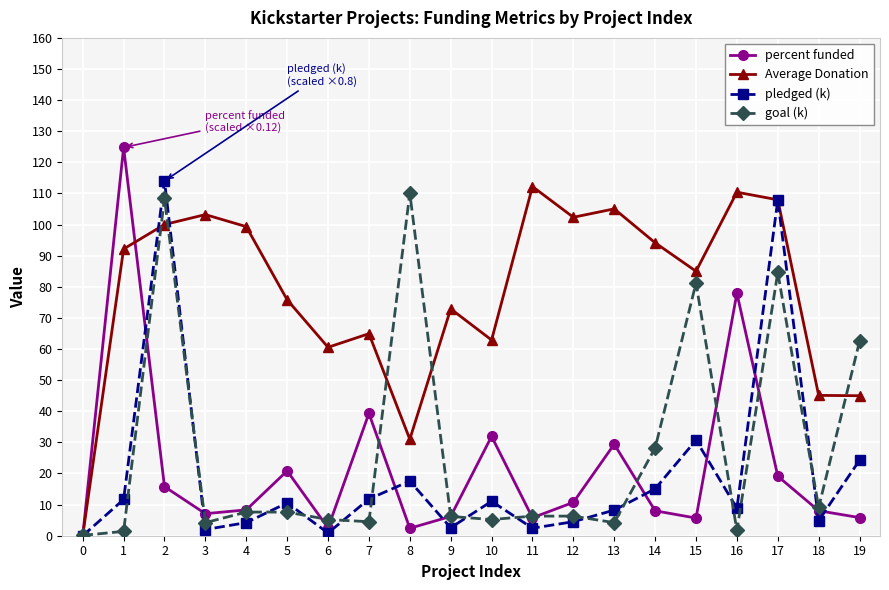

At which label does goal (k) first exceed 6?

2